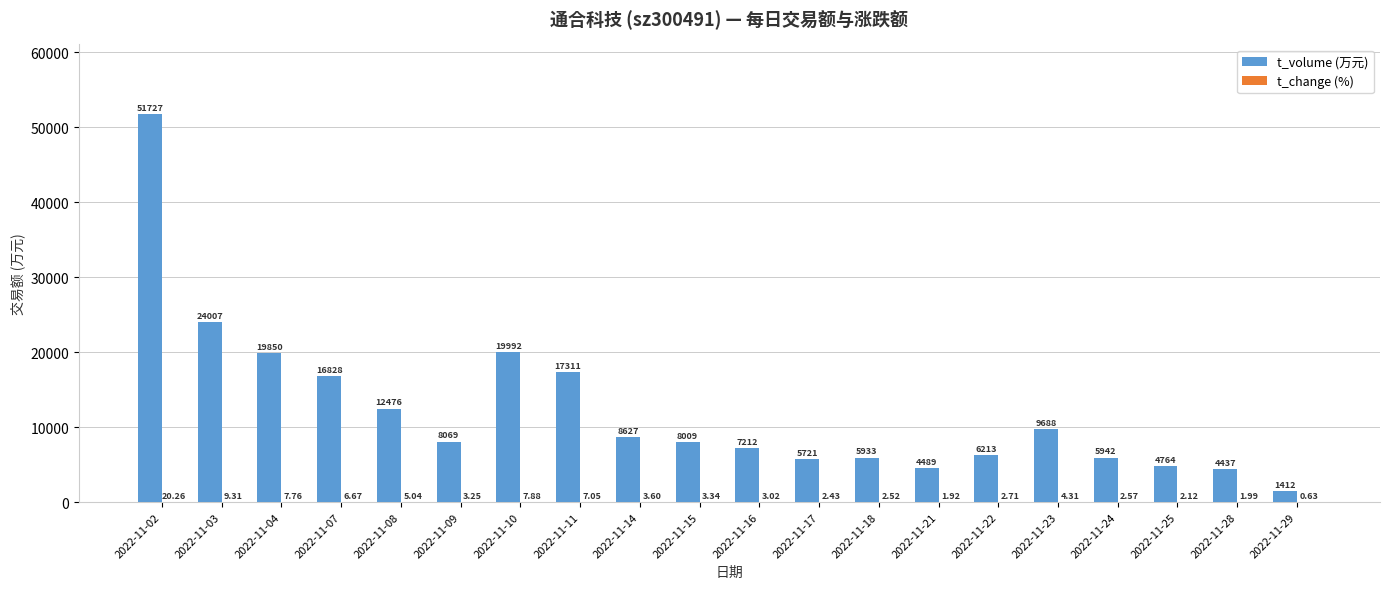

Which series changed the most between 2022-11-11 and 2022-11-21?

t_volume (万元)